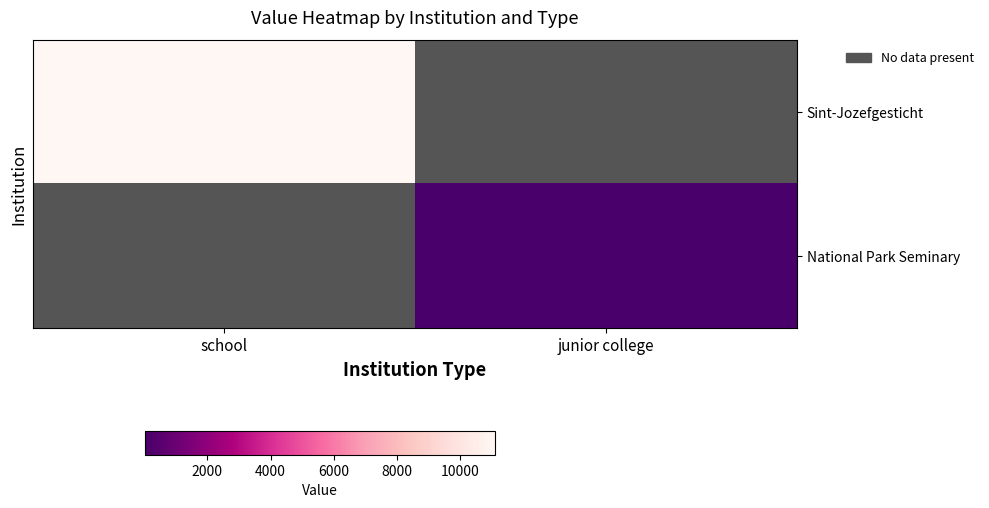

Which category has the highest value across all series?

school